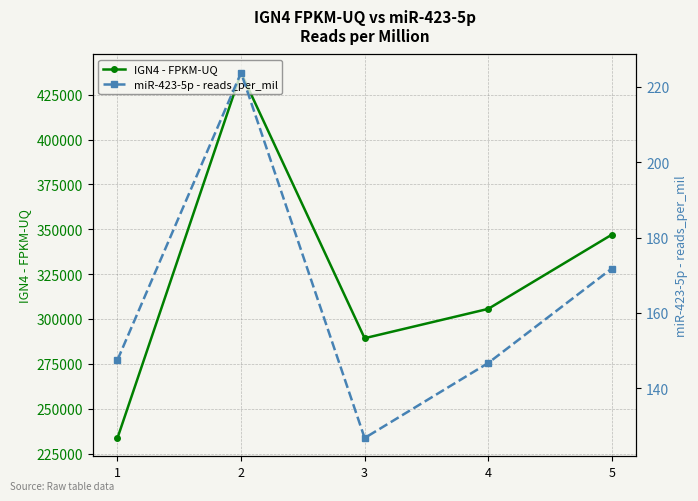

What is the approximate value of miR-423-5p - reads_per_mil at 4?

146.7